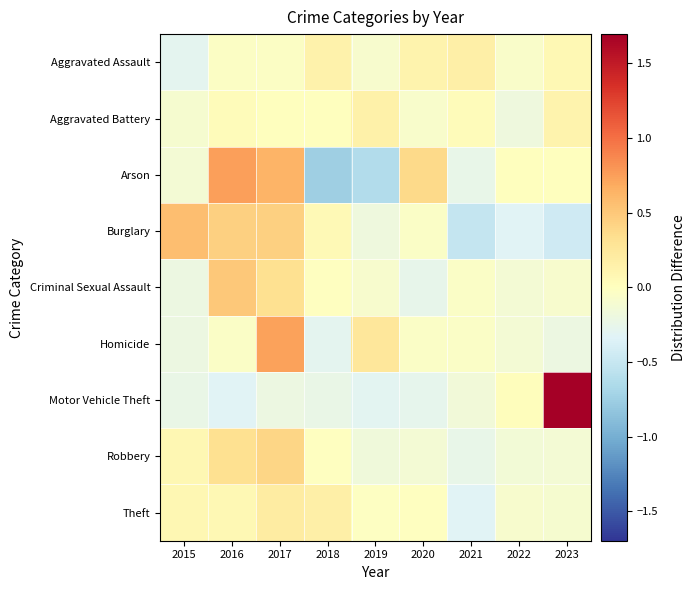

Which series has the largest range (max minus min)?

Motor Vehicle Theft